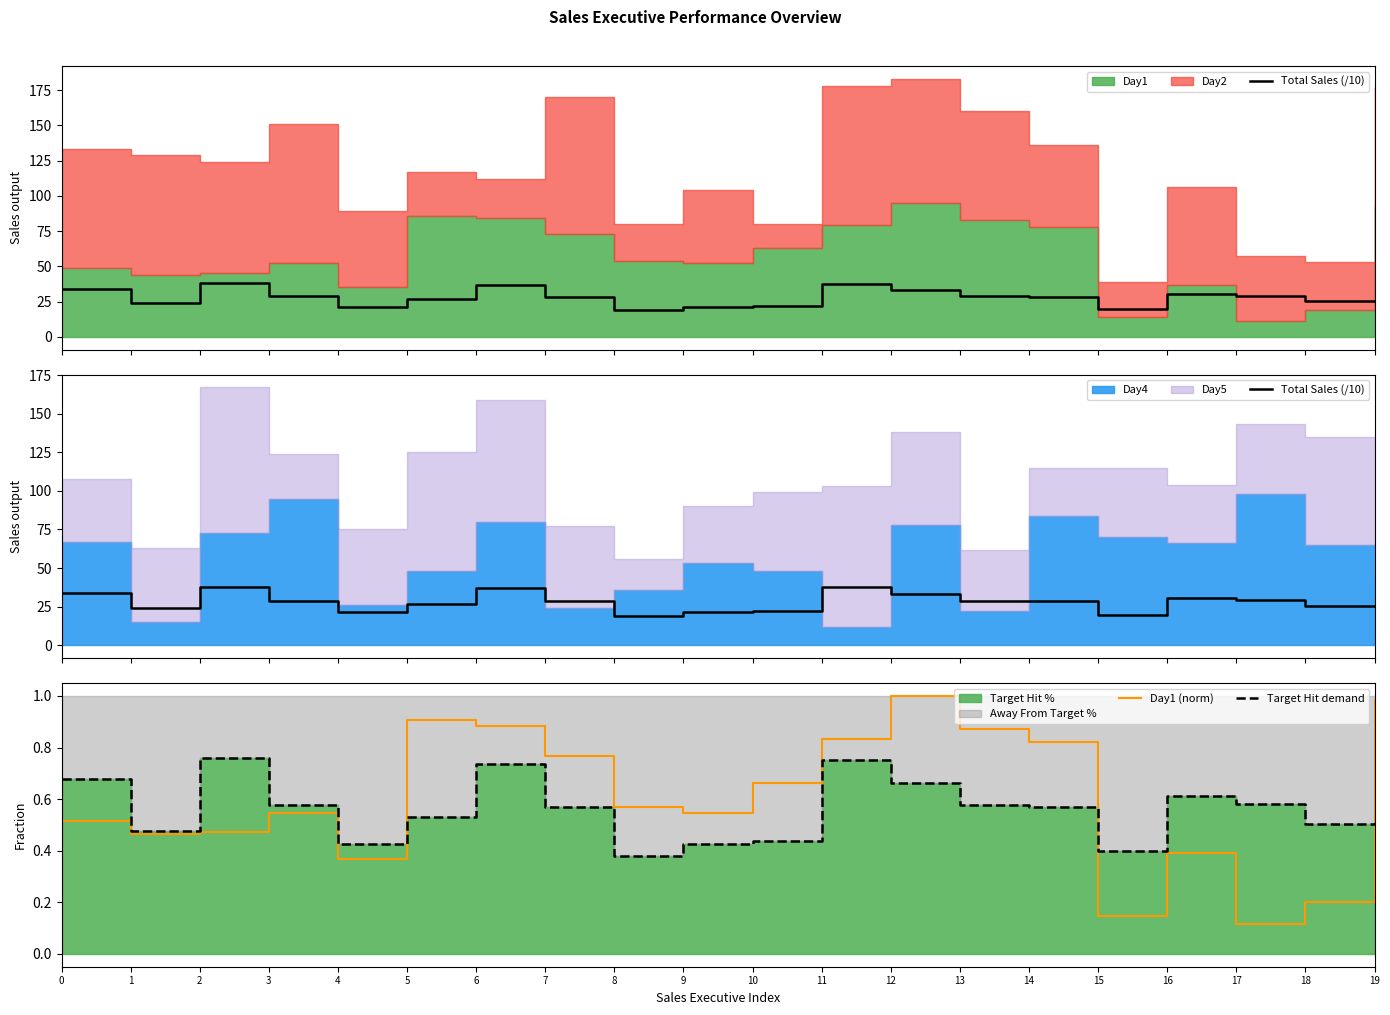

What is the value of the Day1 (norm) point at the 17th from the left?

0.4